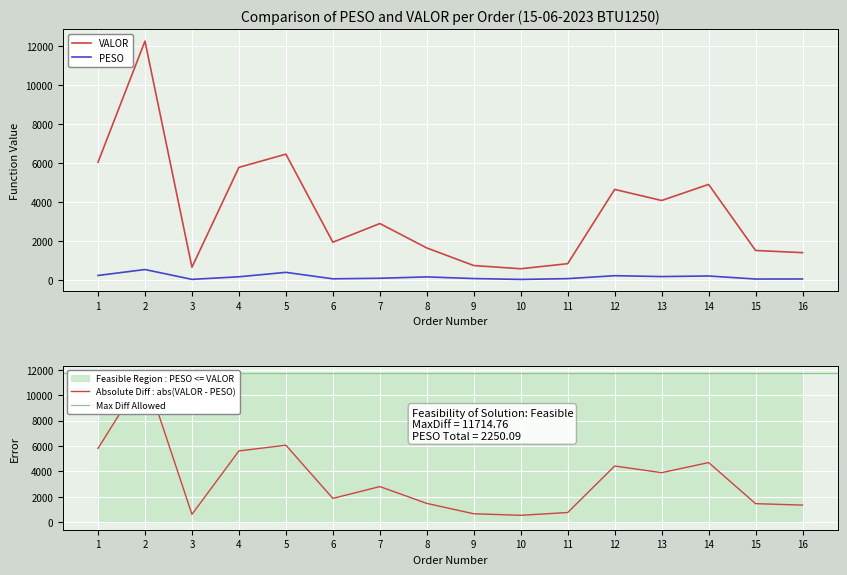

Is it true that VALOR equals 4421.2 at 7?

False